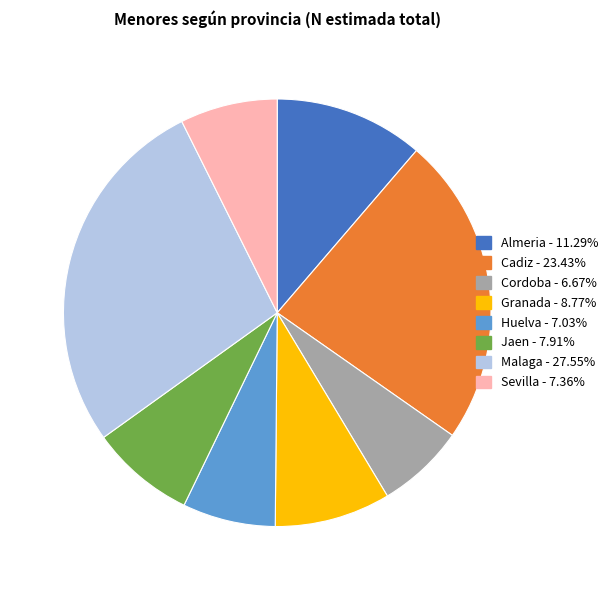

Which category has the biggest portion of the pie?

Malaga